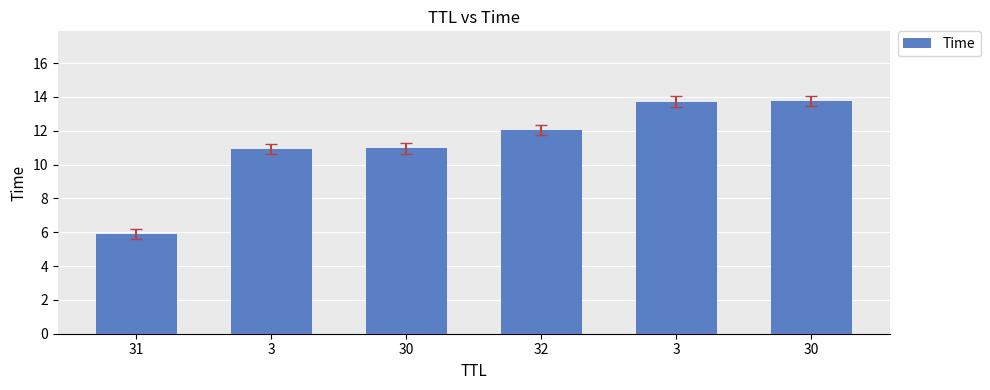

What is the maximum value shown in the chart?

13.7